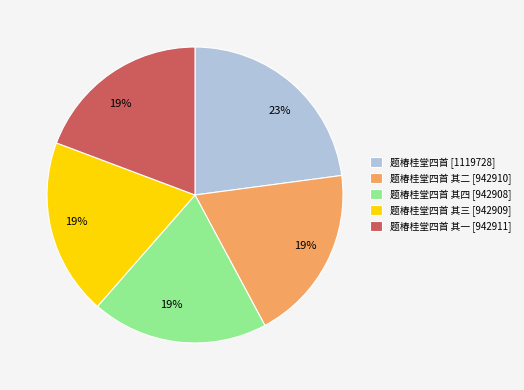

Is there any slice that represents more than half of the pie?

No